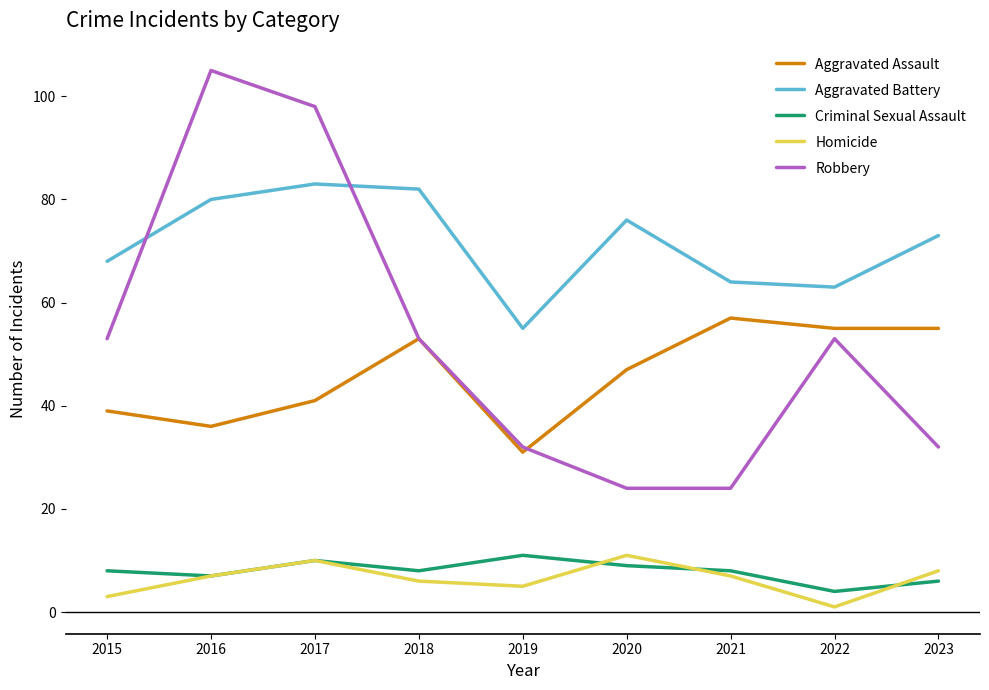

Is it true that Aggravated Battery equals 63 at 2022?

True